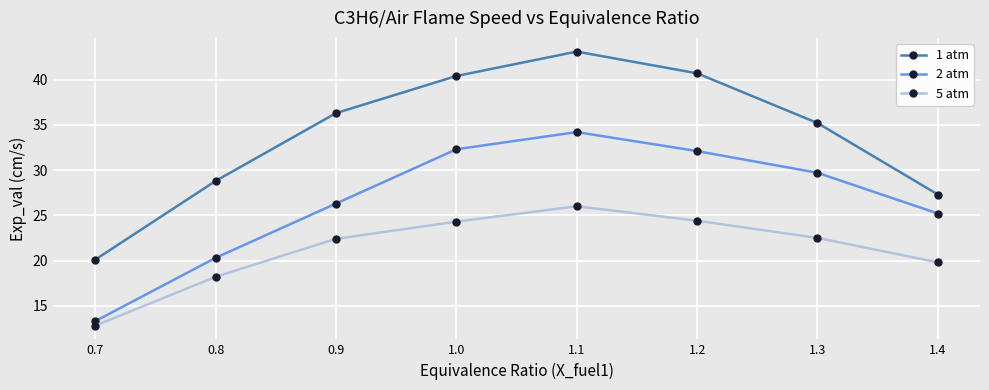

In 1 atm, how many points are higher than both neighbors (excluding endpoints)?

1